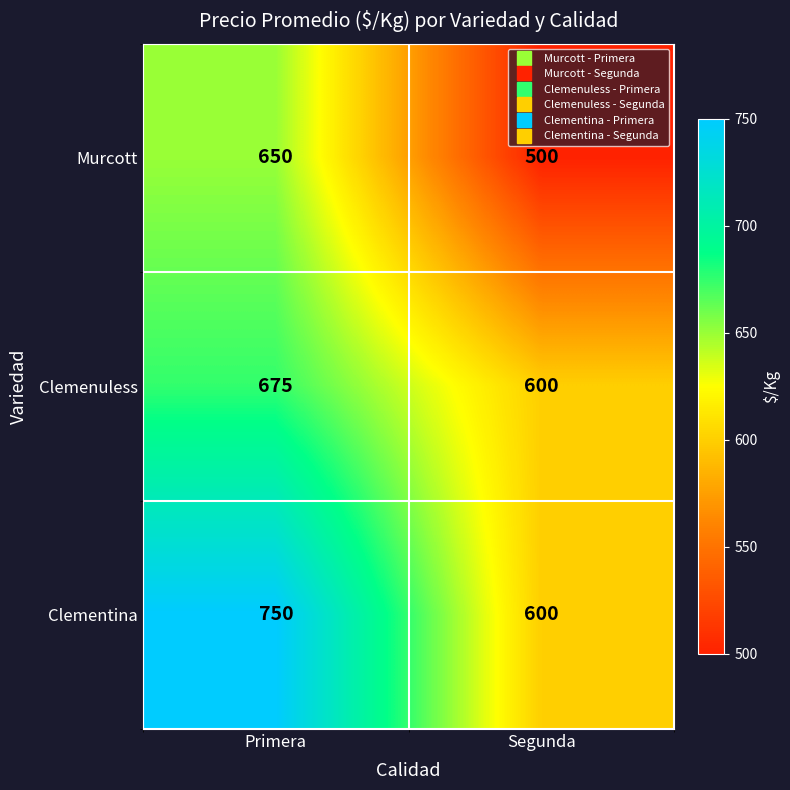

What is the sum of all Clemenuless values?

1275